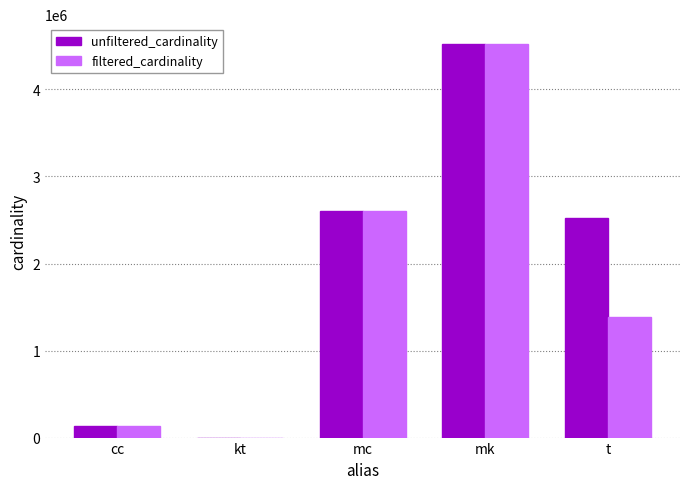

At which label does filtered_cardinality reach its peak?

mk